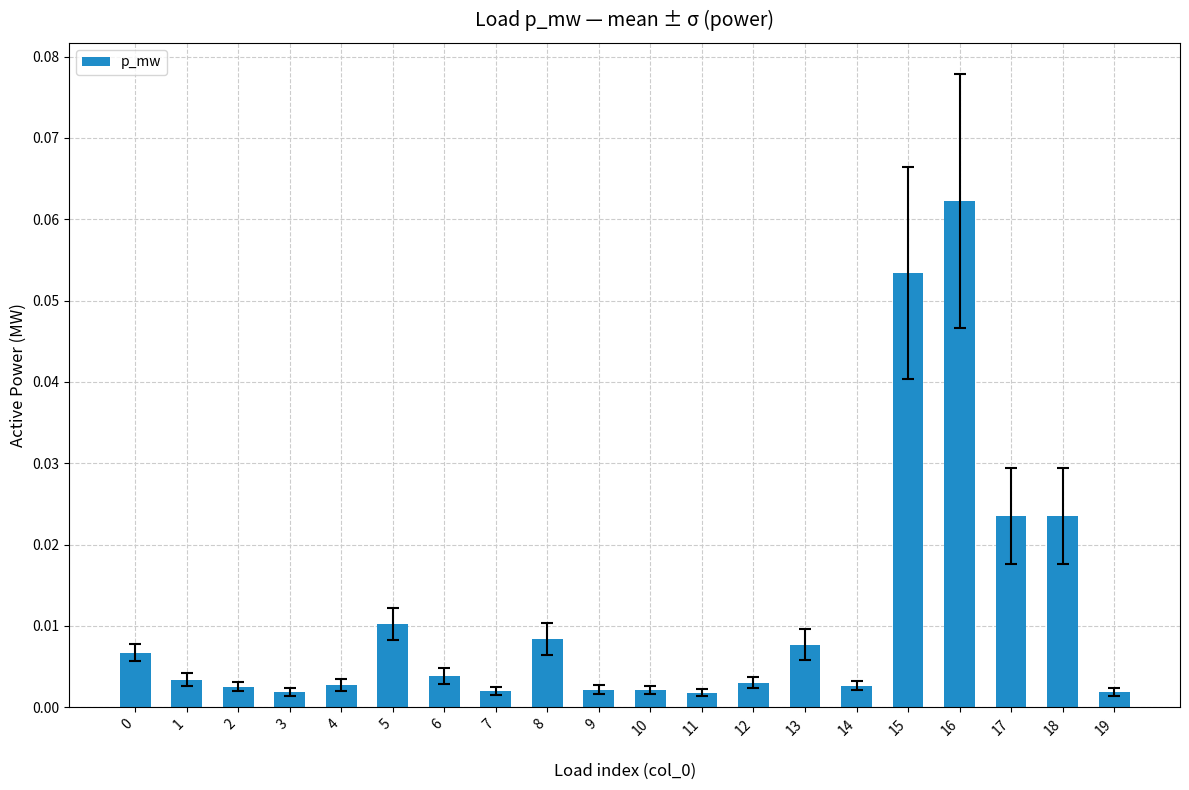

At which category does the chart reach its peak across all series?

16